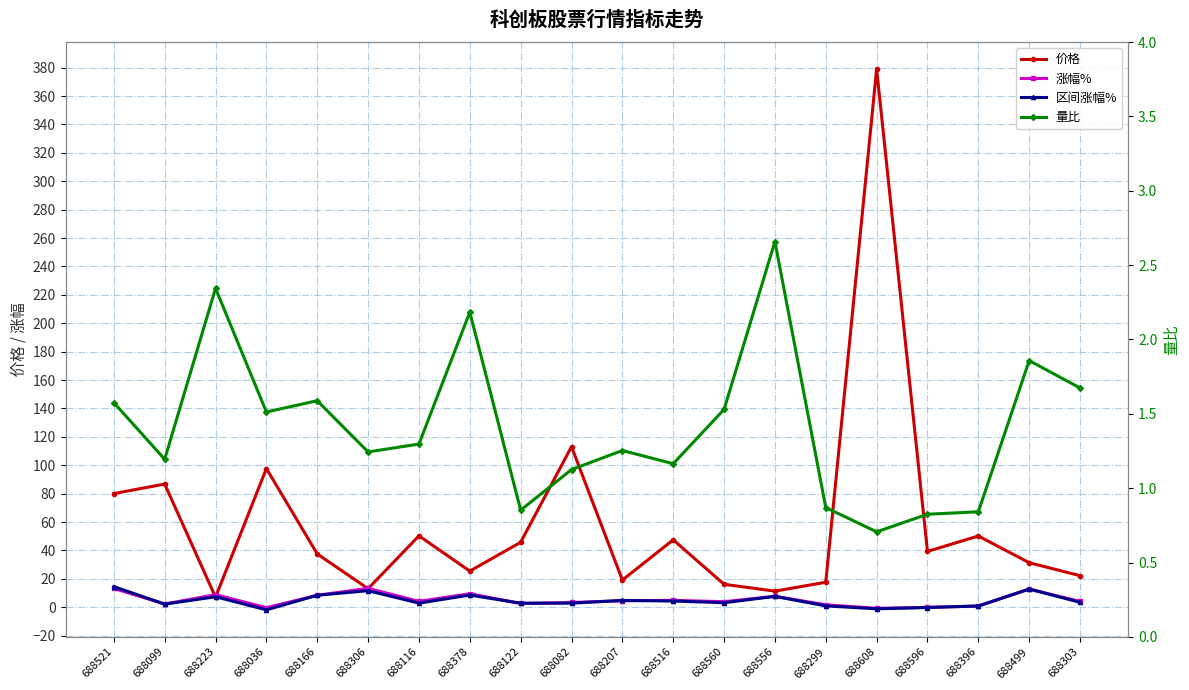

True or false: 价格 and 量比 cross at least once.

False